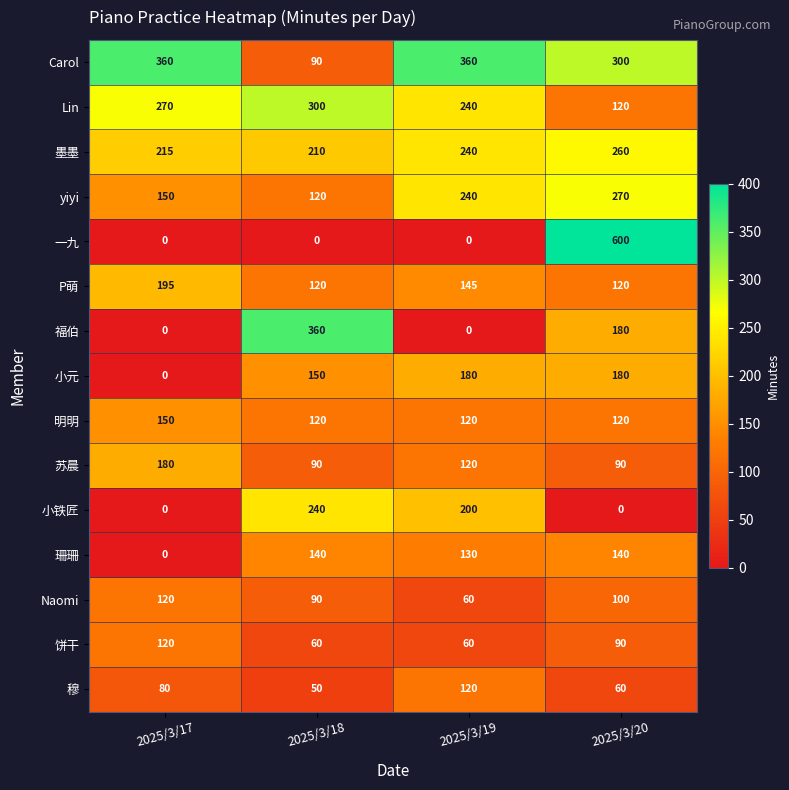

What is the greatest value displayed?

600